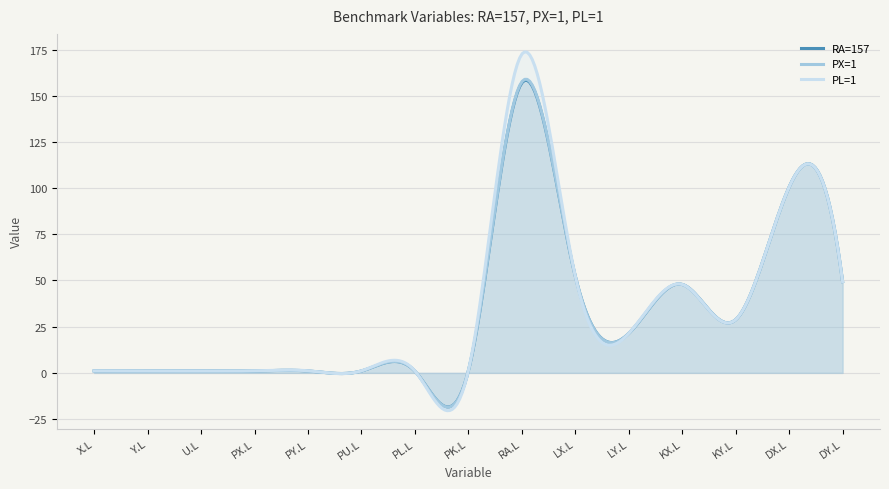

Reading left to right, extract all data points from this chart.

RA=157: 1.1	1.0	1.0	1.0	1.0	1.0	0.9	1.1	157.0	52.3	21.3	47.9	28.8	100.6	49.4
PX=1: 1.1	1.0	1.0	1.0	1.0	1.0	0.9	1.1	157.6	52.3	21.3	47.9	28.8	100.6	49.4
PL=1: 1.1	1.0	1.0	1.1	1.1	1.1	1.0	1.2	172.6	52.3	21.3	47.9	28.8	100.6	49.4